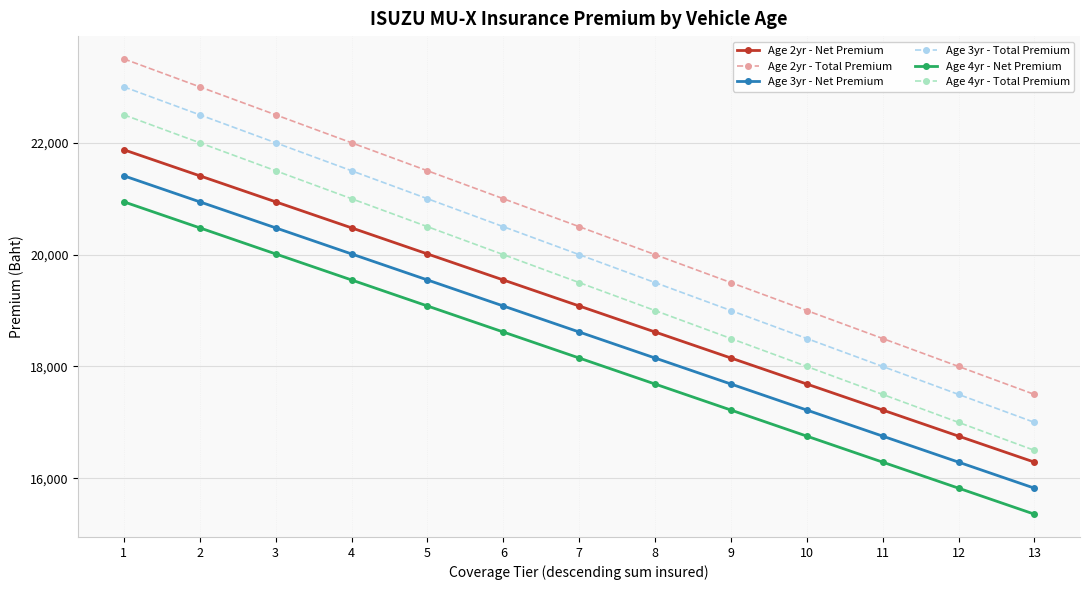

What is the sum of the Age 4yr - Net Premium values at 11 and 9?

33509.9